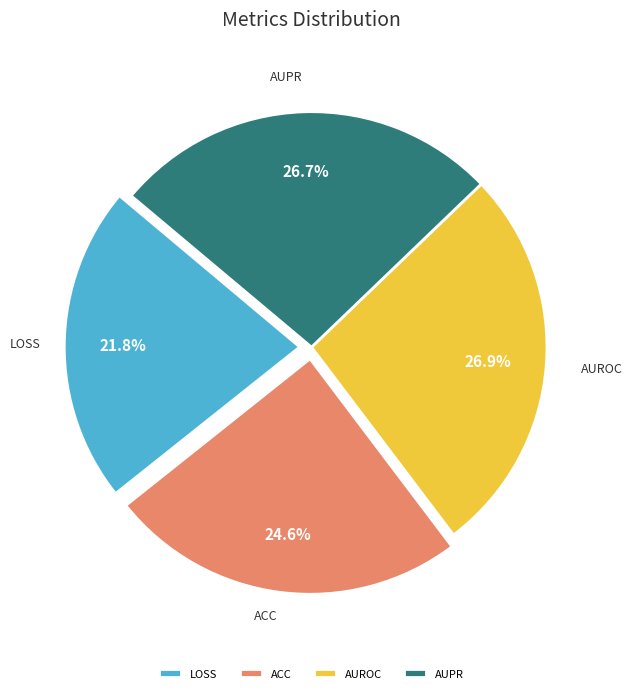

Between AUROC and LOSS, which is larger?

AUROC